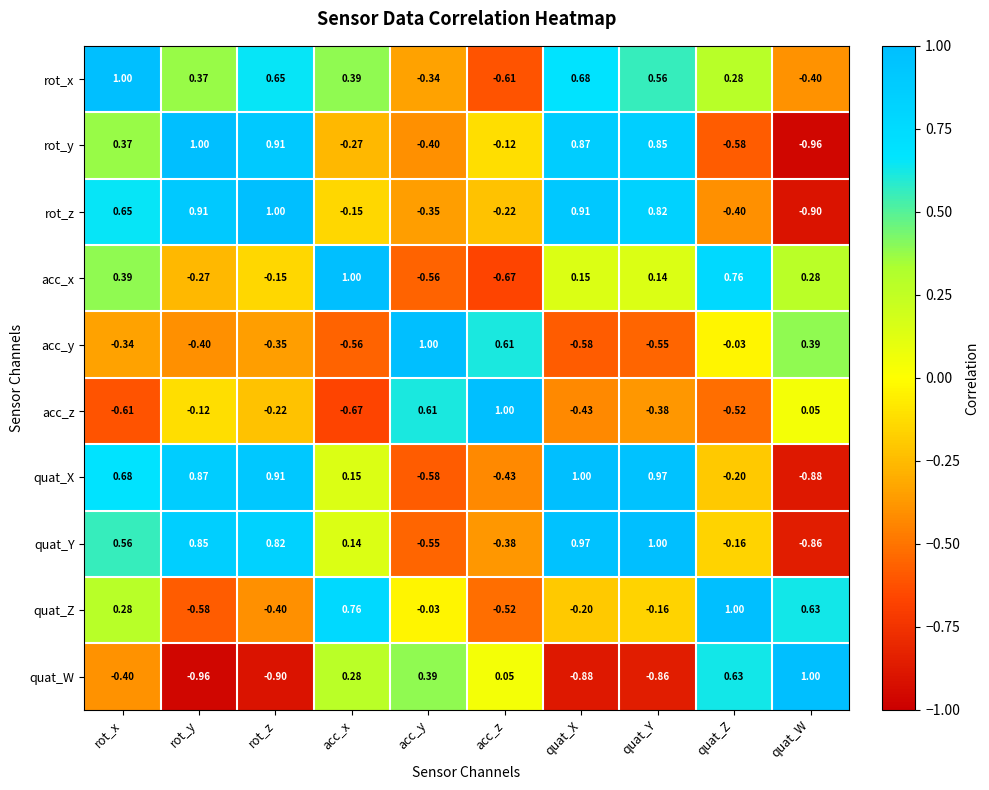

Between acc_x and quat_Y, which series saw the biggest shift?

quat_W